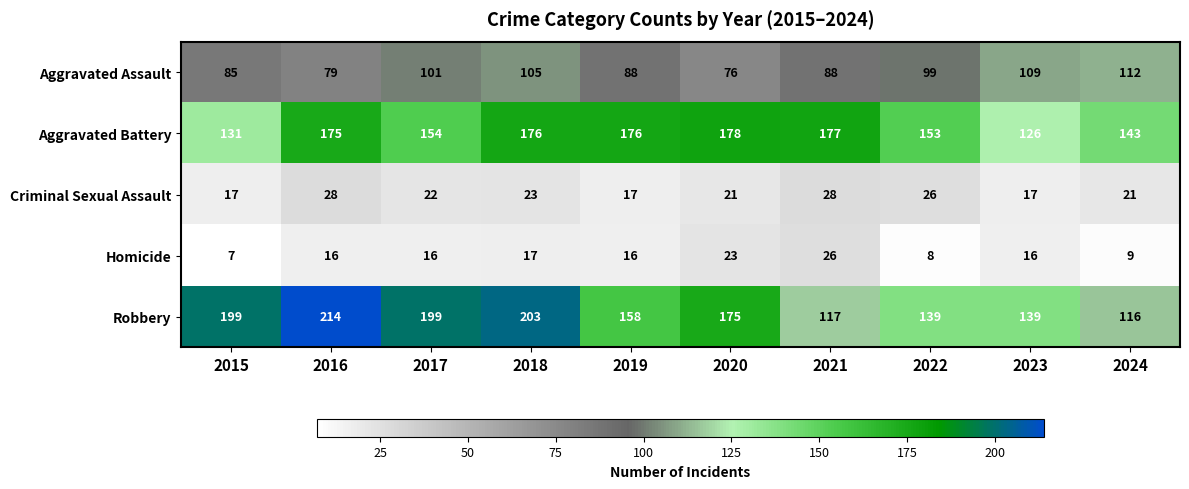

What is the difference between the maximum and second lowest values in the Homicide series?

18